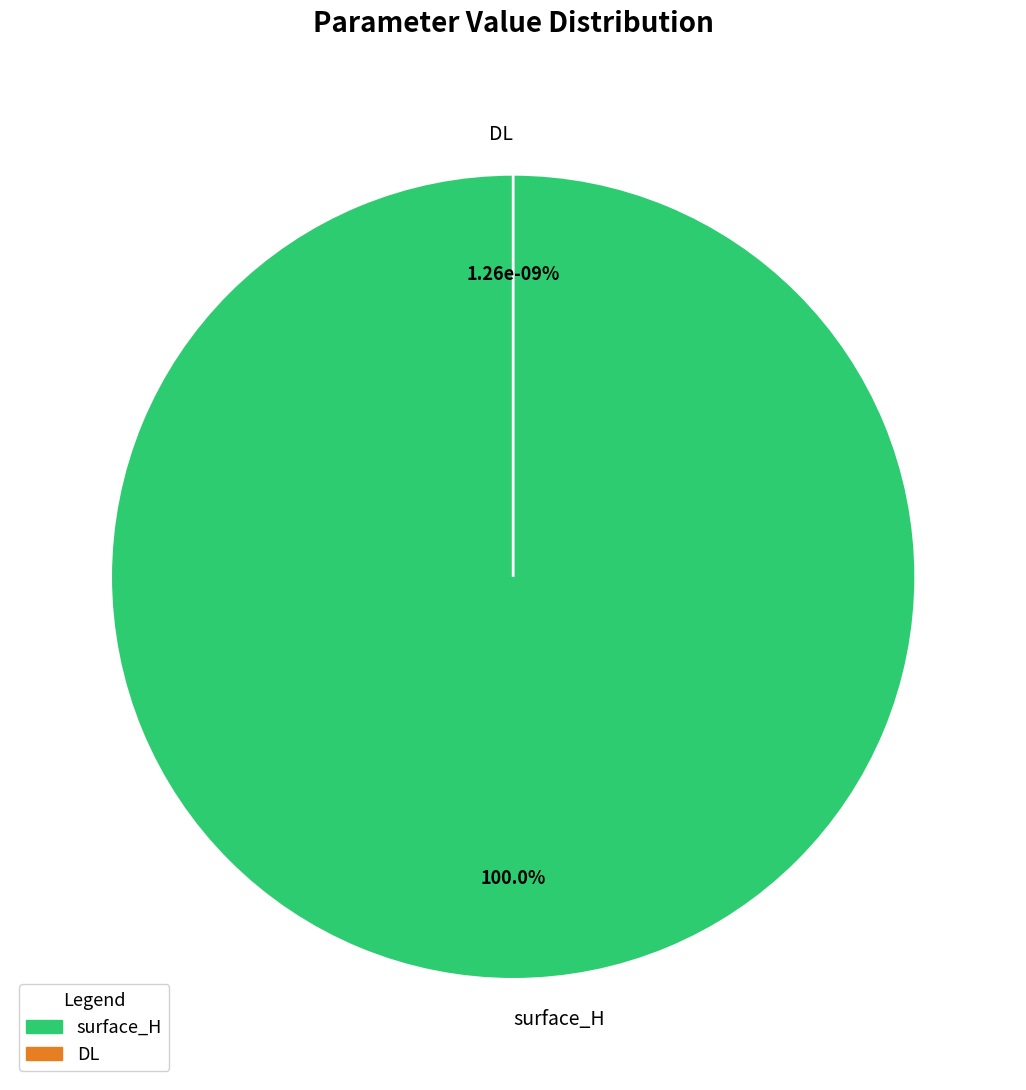

Between DL and surface_H, which is larger?

surface_H